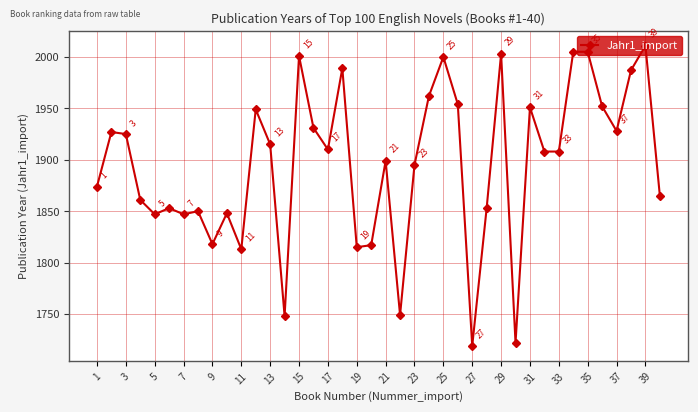

True or false: the data has more than 0 interior local peaks.

True